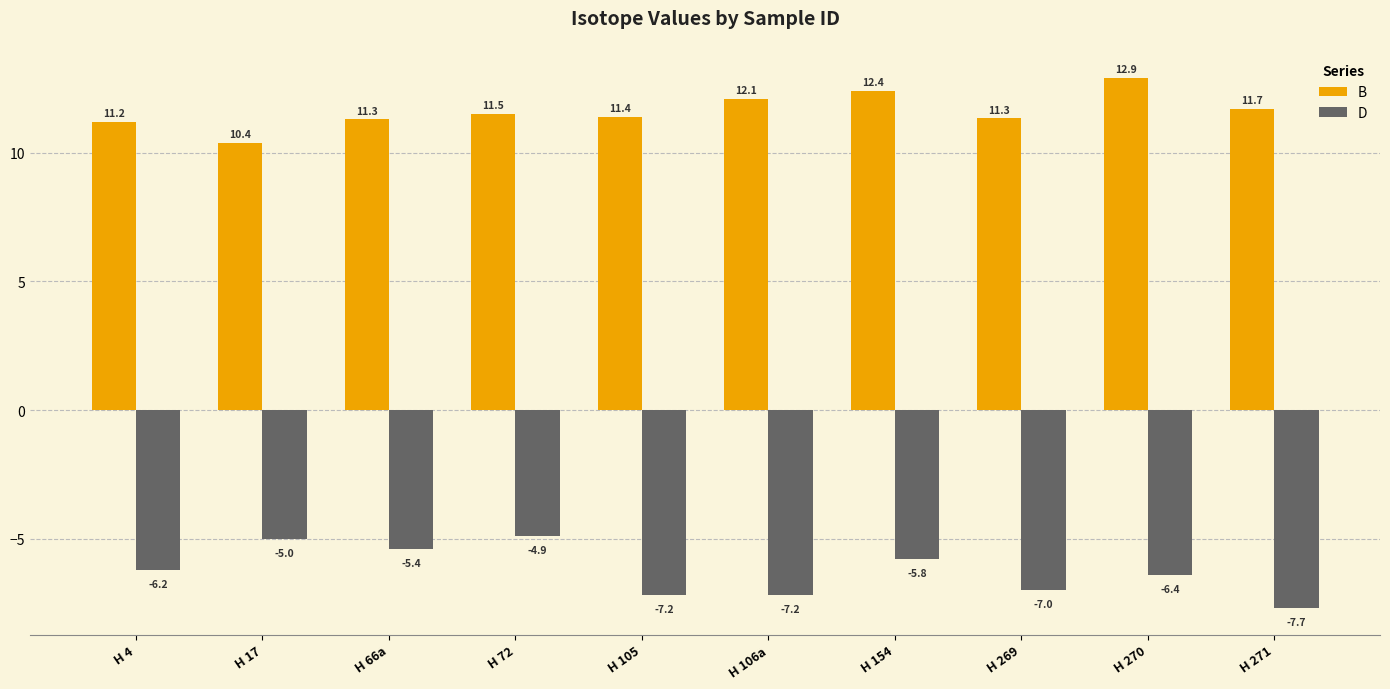

Between H 269 and H 270, which series saw the biggest shift?

B